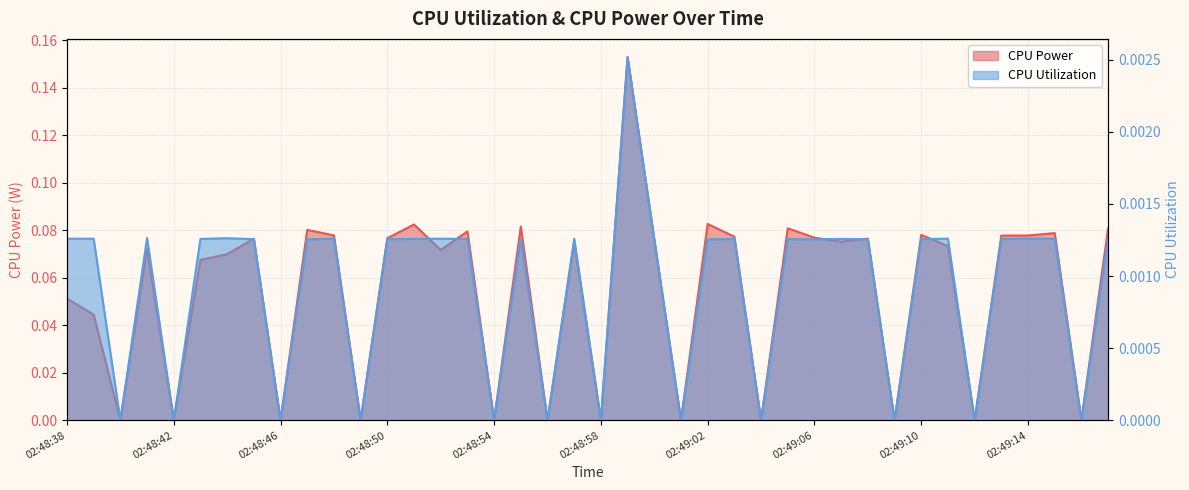

Rank the series at 02:48:57 from highest to lowest value.

CPU Power, CPU Utilization